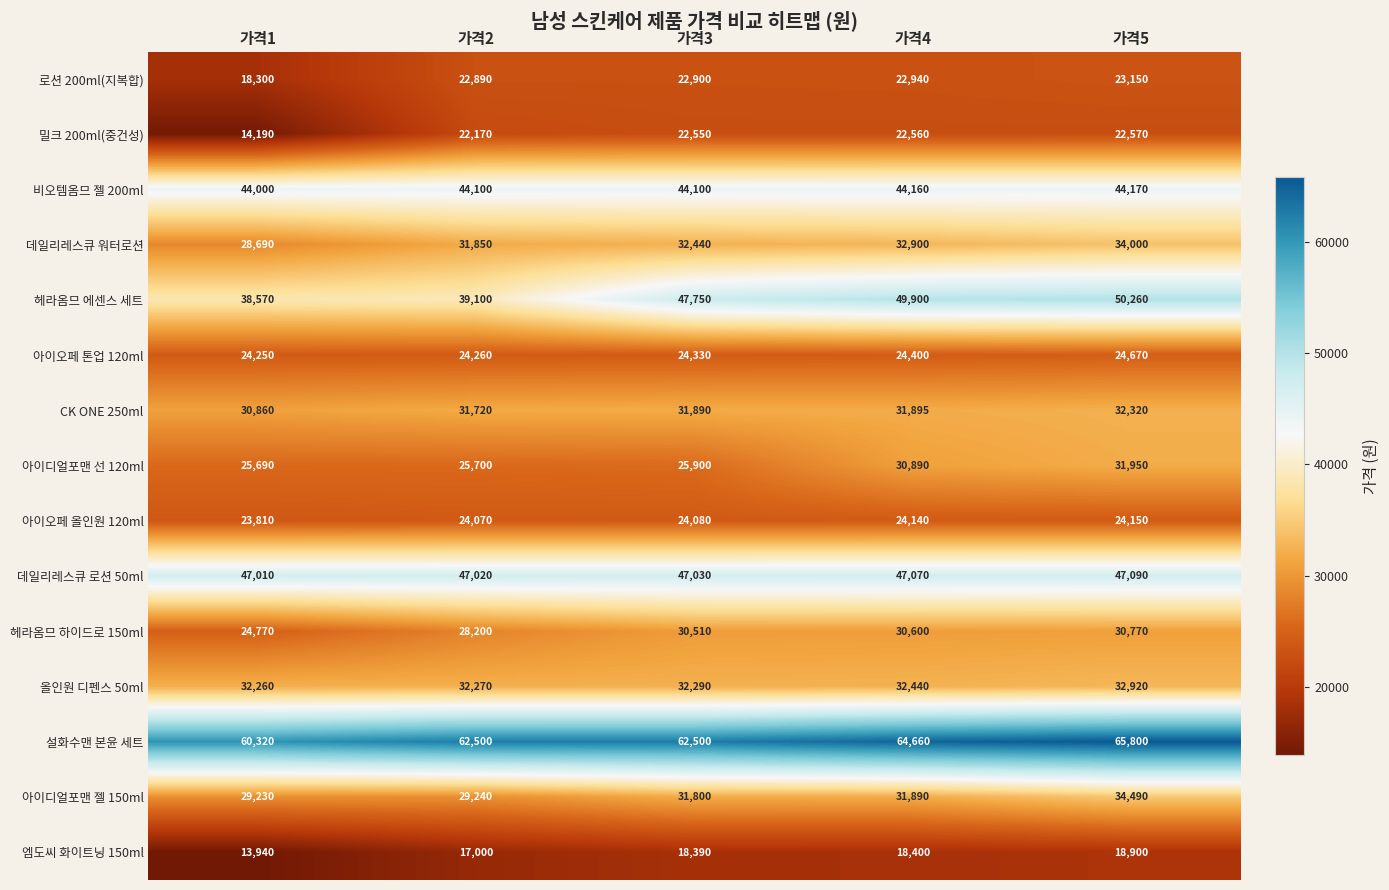

Which series has the largest total across all categories?

설화수맨 본윤 세트